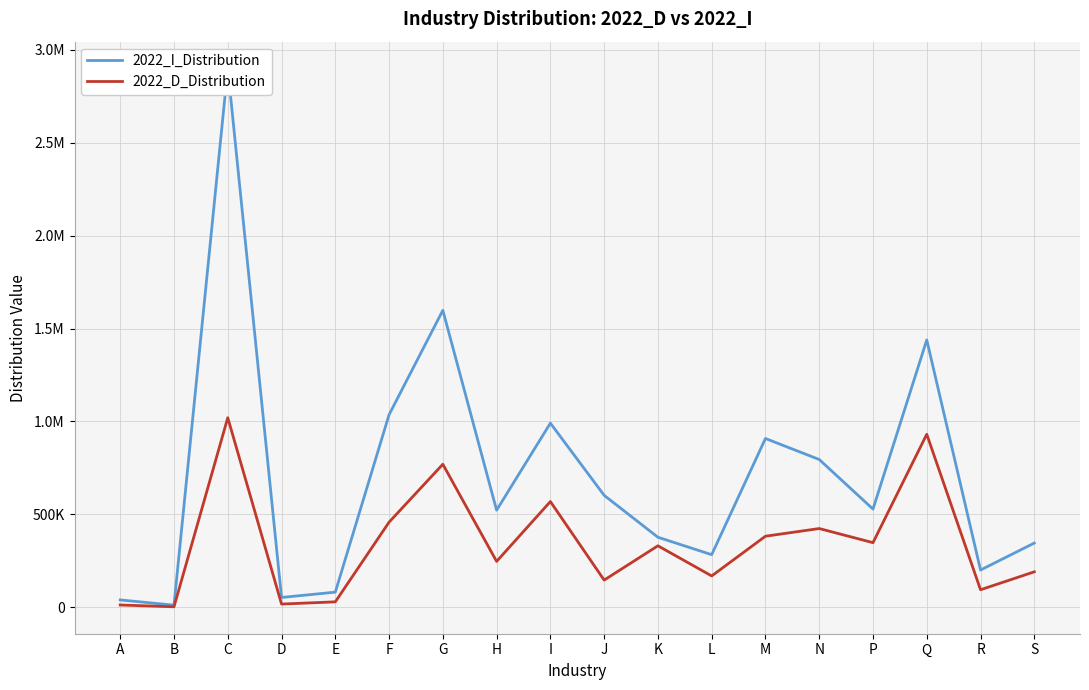

What is the smallest value displayed?

1818